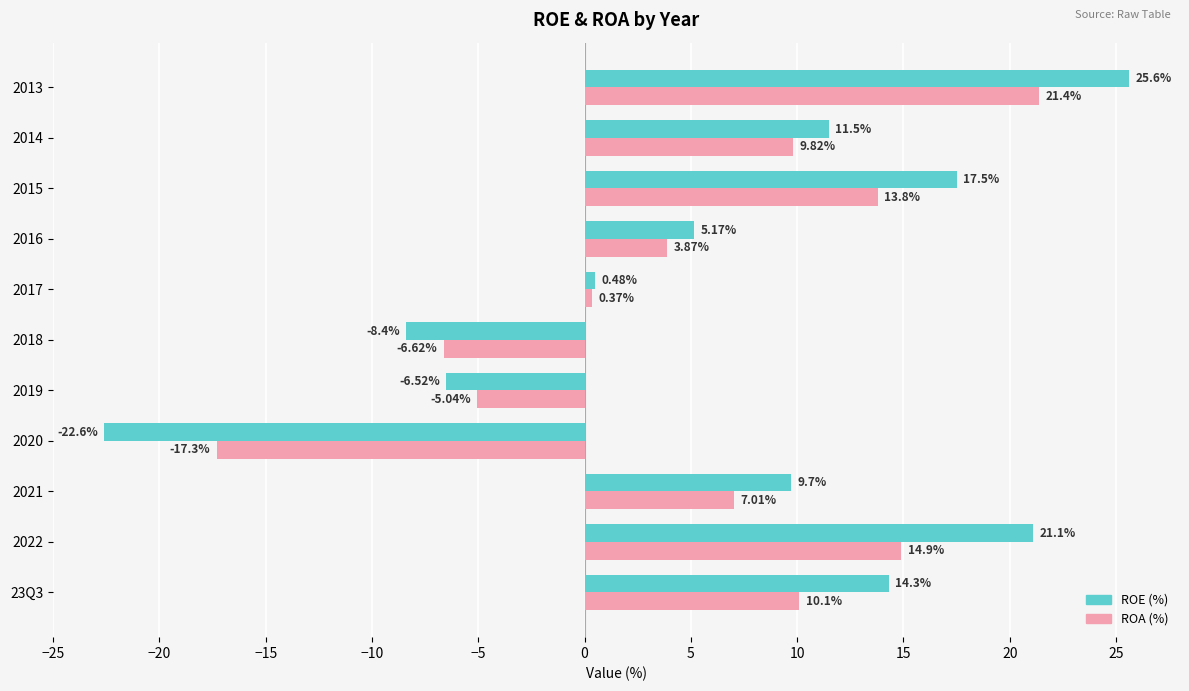

At 2020, list the series in order from smallest to largest.

ROE (%), ROA (%)